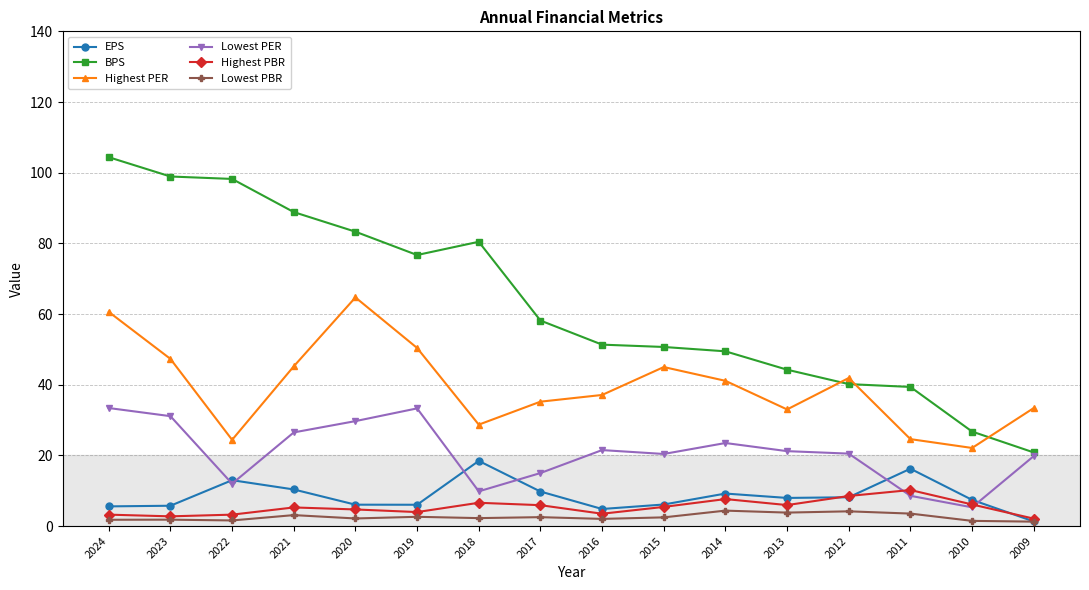

Does the chart display data point markers on the line(s)?

Yes